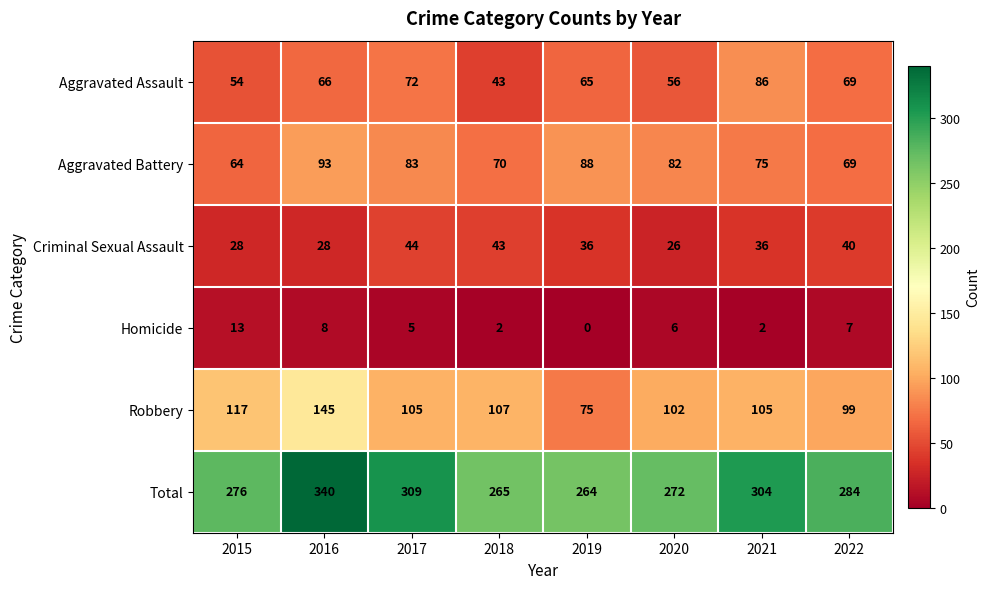

What is the average value of the Criminal Sexual Assault series?

35